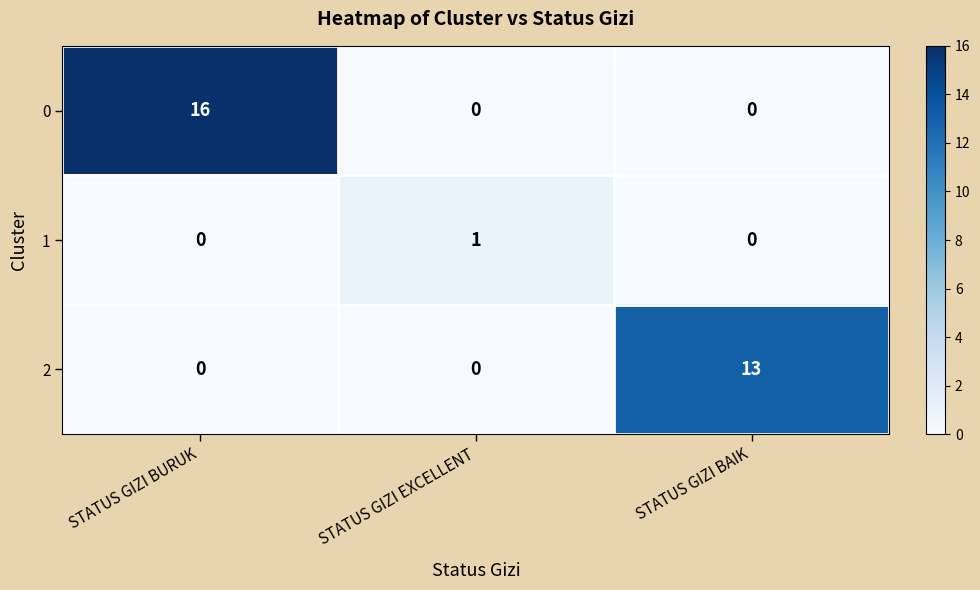

Is it true that 2 equals 0 at STATUS GIZI BURUK?

True